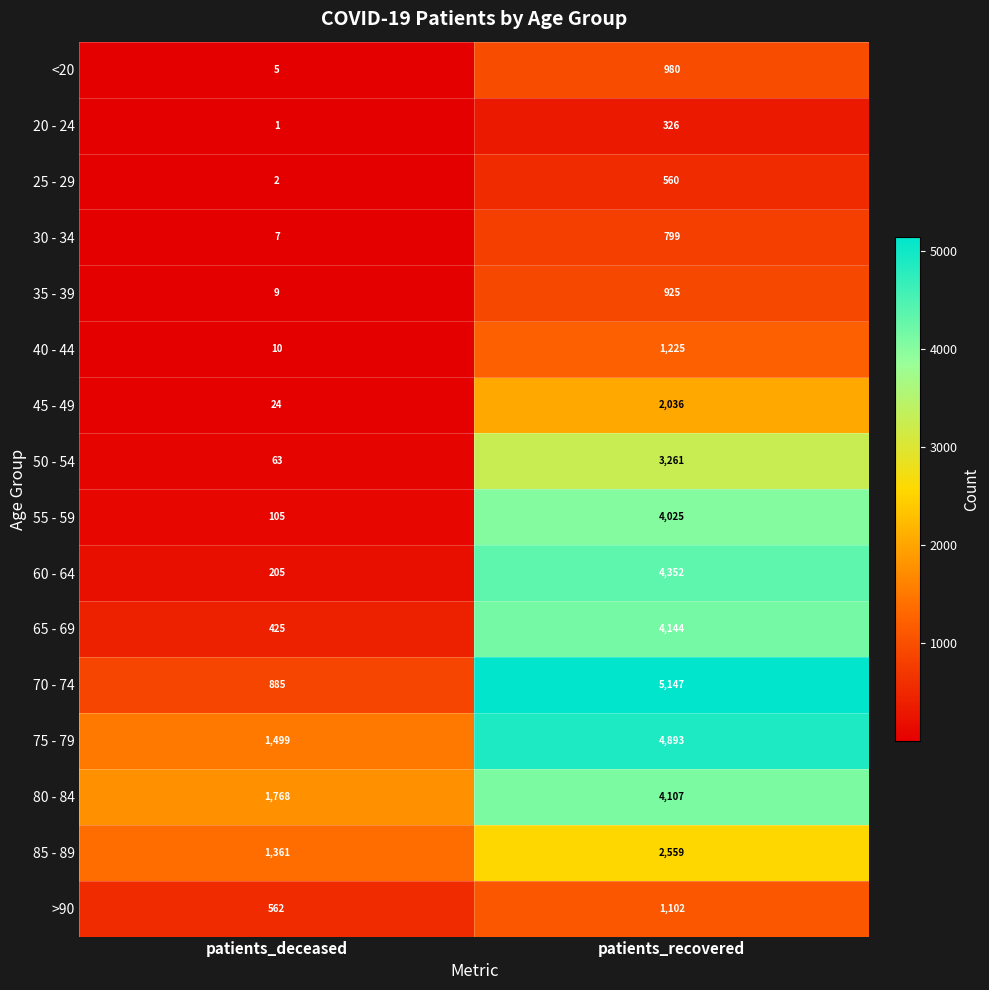

Which category has the highest value across all series?

patients_recovered